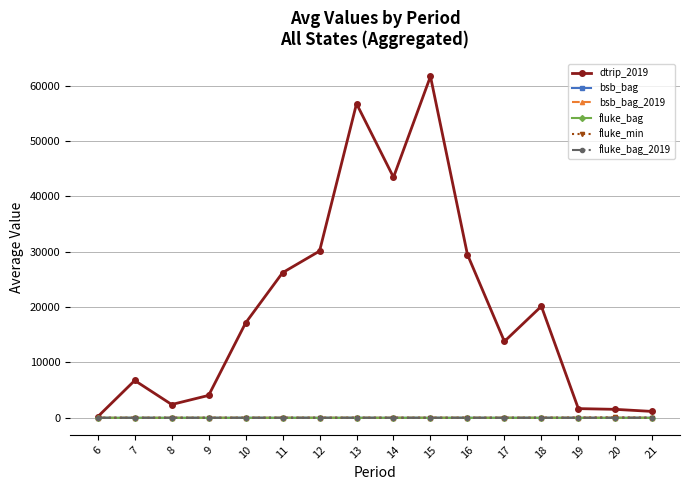

At which category does fluke_bag reach its first local valley?

20